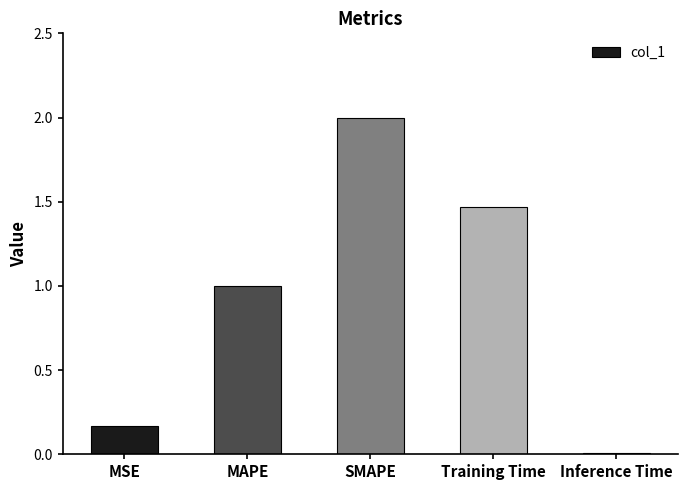

The value at Inference Time is 0.0. True or false?

True